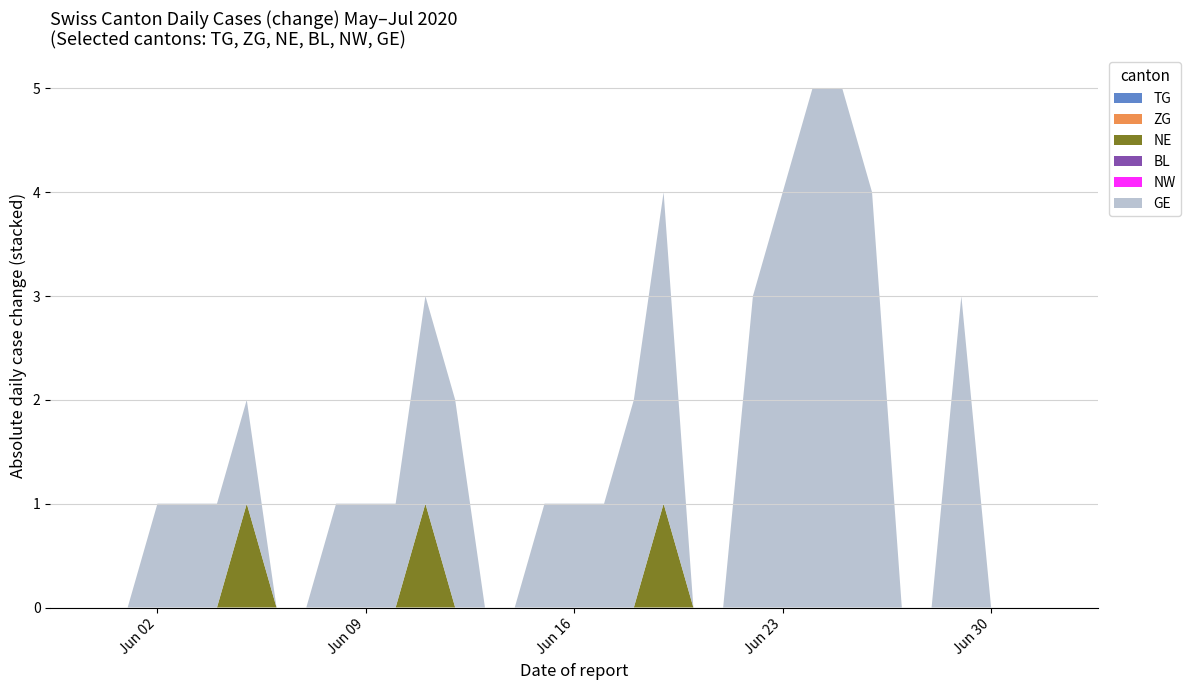

Reading left to right, transcribe all the data shown in this chart.

TG: 0	0	0	0	0	0	0	0	0	0	0	0	0	0	0	0	0	0	0	0	0	0	0	0	0	0	0	0	0	0	0	0	0
ZG: 0	0	0	0	0	0	0	0	0	0	0	0	0	0	0	0	0	0	0	0	0	0	0	0	0	0	0	0	0	0	0	0	0
NE: 0	0	0	0	0	1	0	0	0	0	0	1	0	0	0	0	0	0	0	1	0	0	0	0	0	0	0	0	0	0	0	0	0
BL: 0	0	0	0	0	0	0	0	0	0	0	0	0	0	0	0	0	0	0	0	0	0	0	0	0	0	0	0	0	0	0	0	0
NW: 0	0	0	0	0	0	0	0	0	0	0	0	0	0	0	0	0	0	0	0	0	0	0	0	0	0	0	0	0	0	0	0	0
GE: 0	0	1	1	1	1	0	0	1	1	1	2	2	0	0	1	1	1	2	3	0	0	3	4	5	5	4	0	0	3	0	0	0